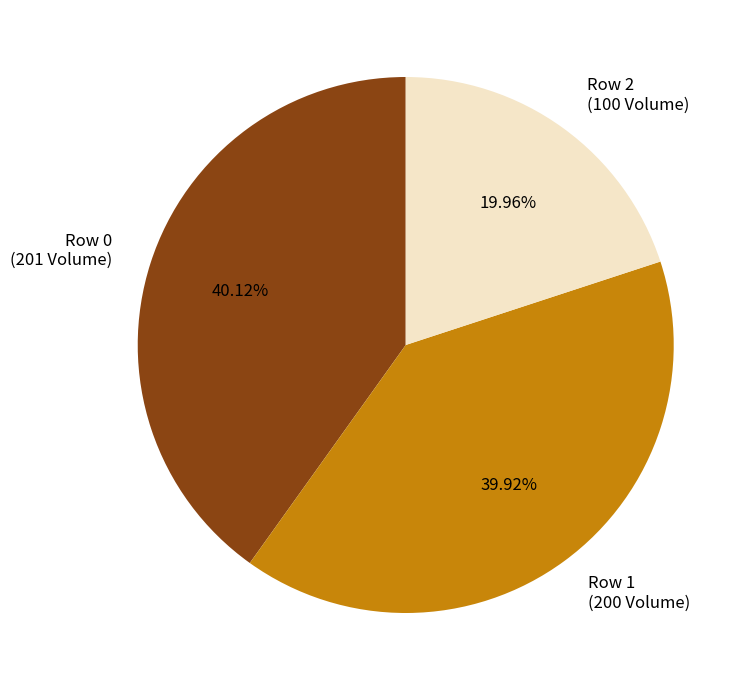

Count the number of slices in the pie.

3